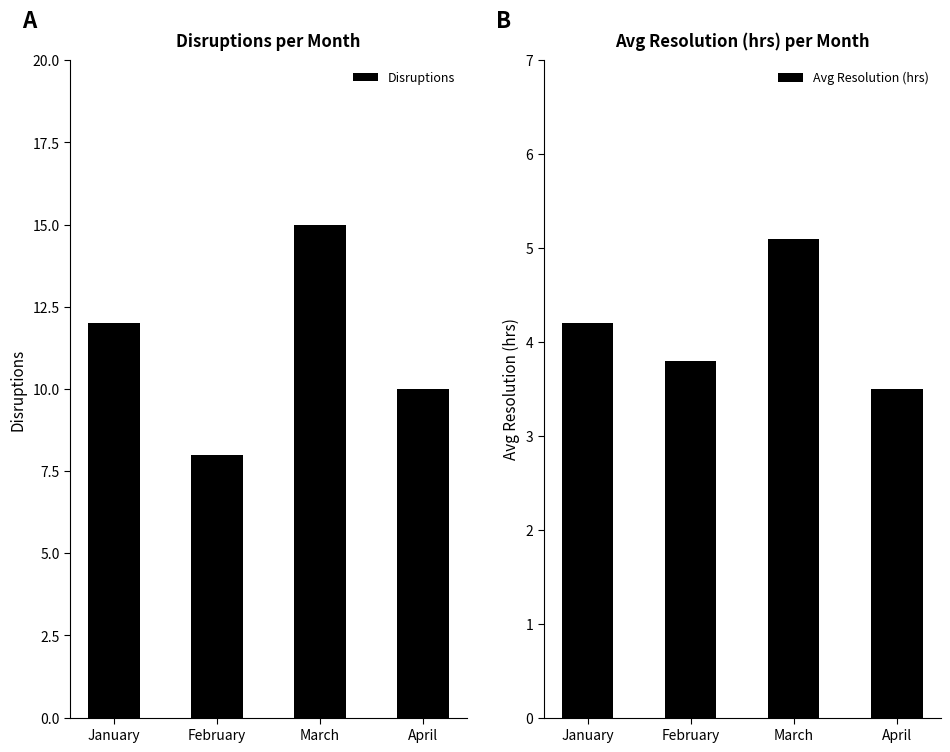

List the labels in order of Avg Resolution (hrs) value, largest first.

March, January, February, April